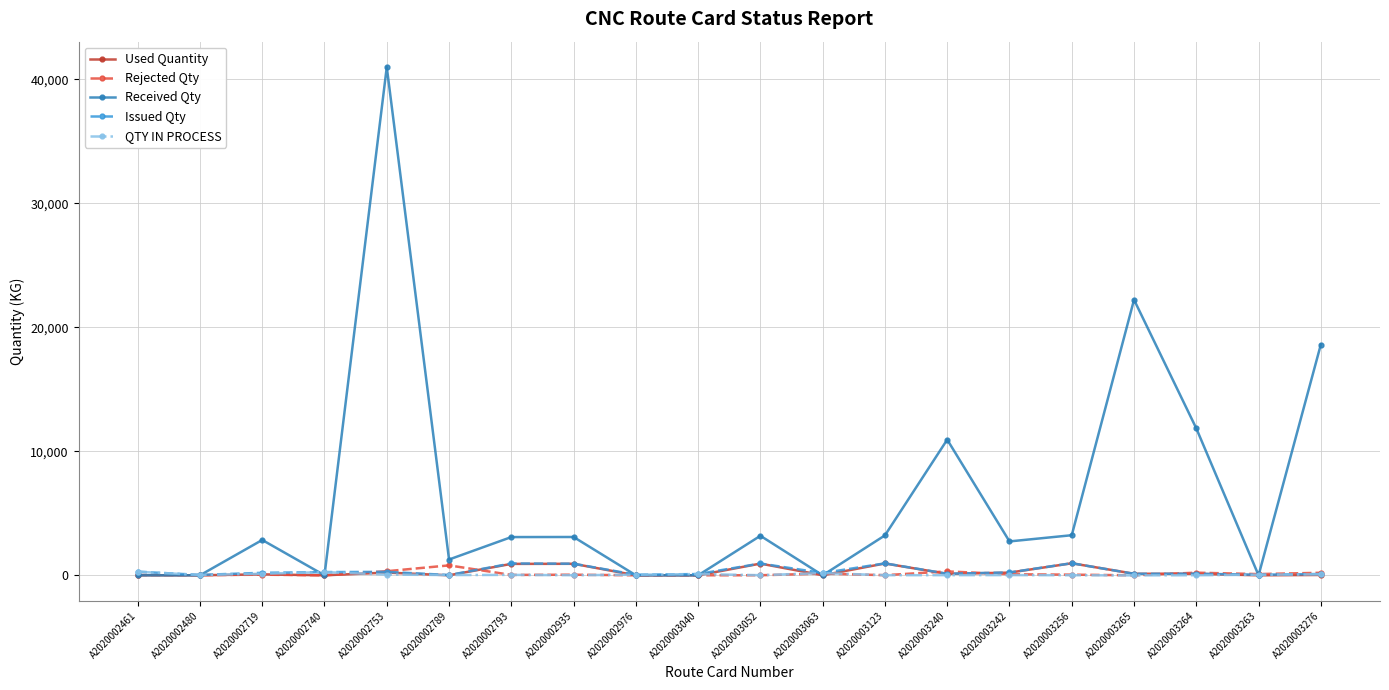

What is the difference between the maximum and second lowest values in the Used Quantity series?

970.8